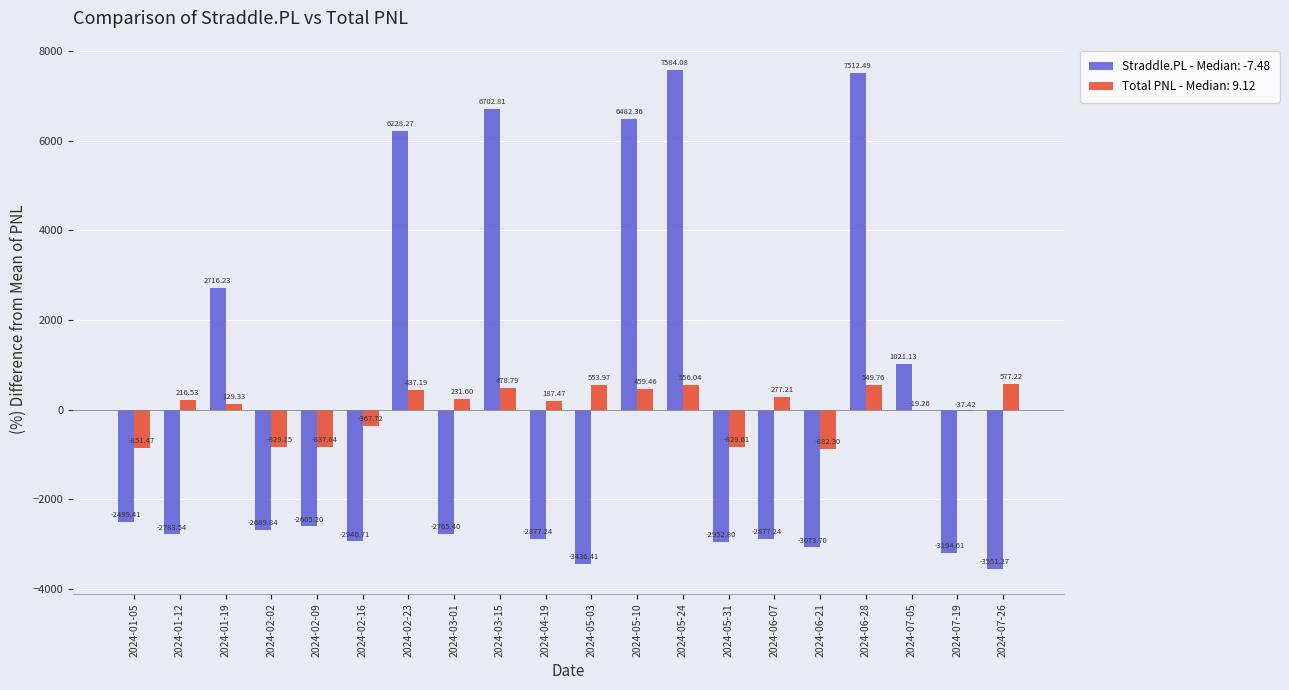

Is the value of Total PNL - Median: 9.12 at 2024-03-01 greater than the value of Straddle.PL - Median: -7.48 at 2024-02-02?

Yes